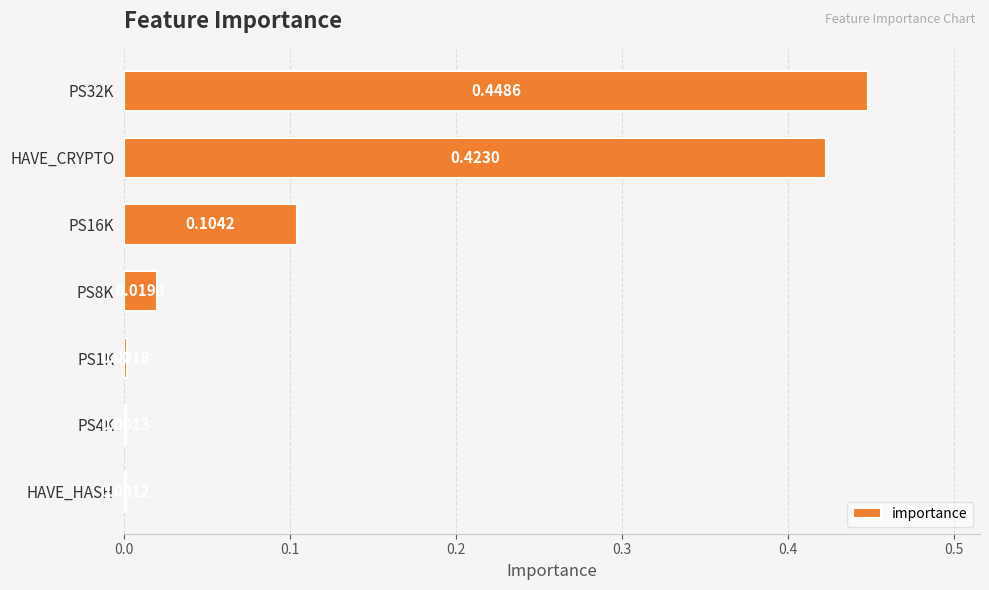

Between PS1K and PS16K, which is larger?

PS16K